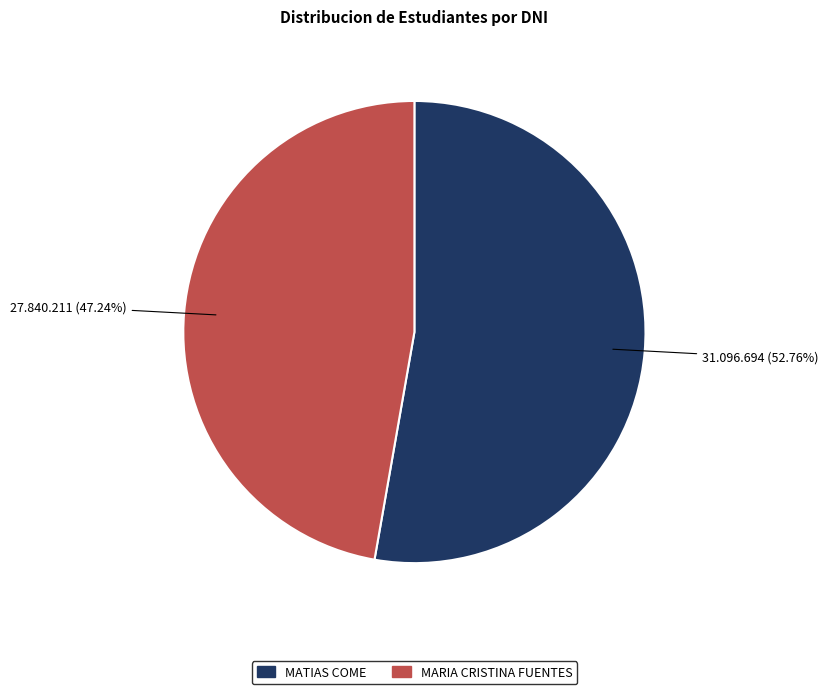

What percentage is the MATIAS COME slice, to the nearest percent?

53%